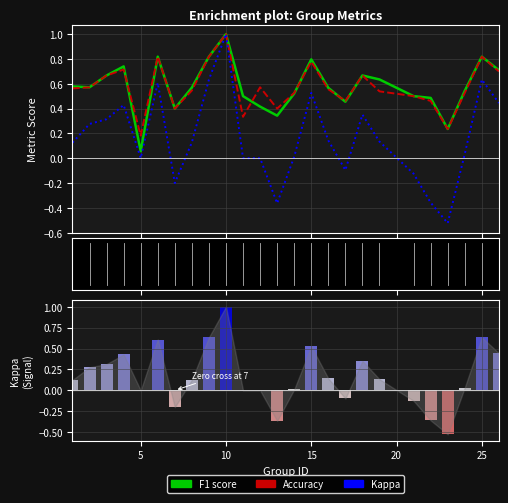

What is the average value of the Accuracy series?

0.6